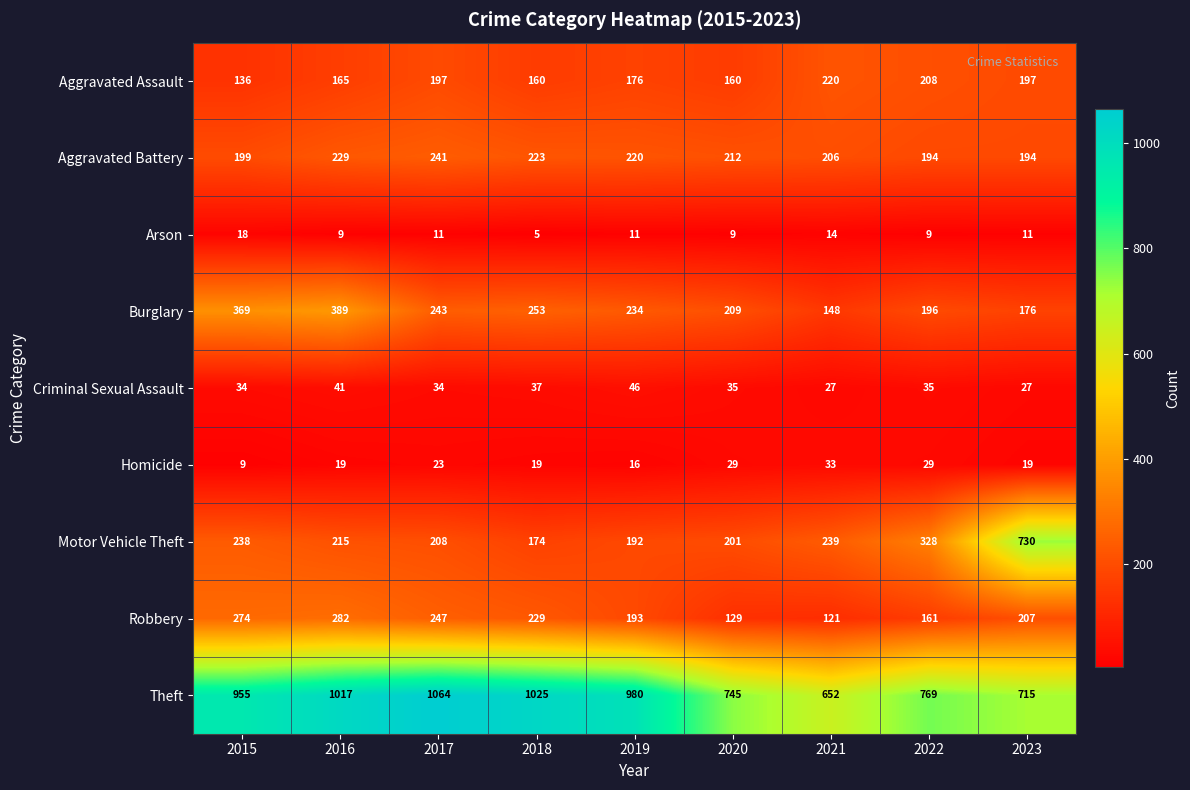

Which category has the lowest value across all series?

2018